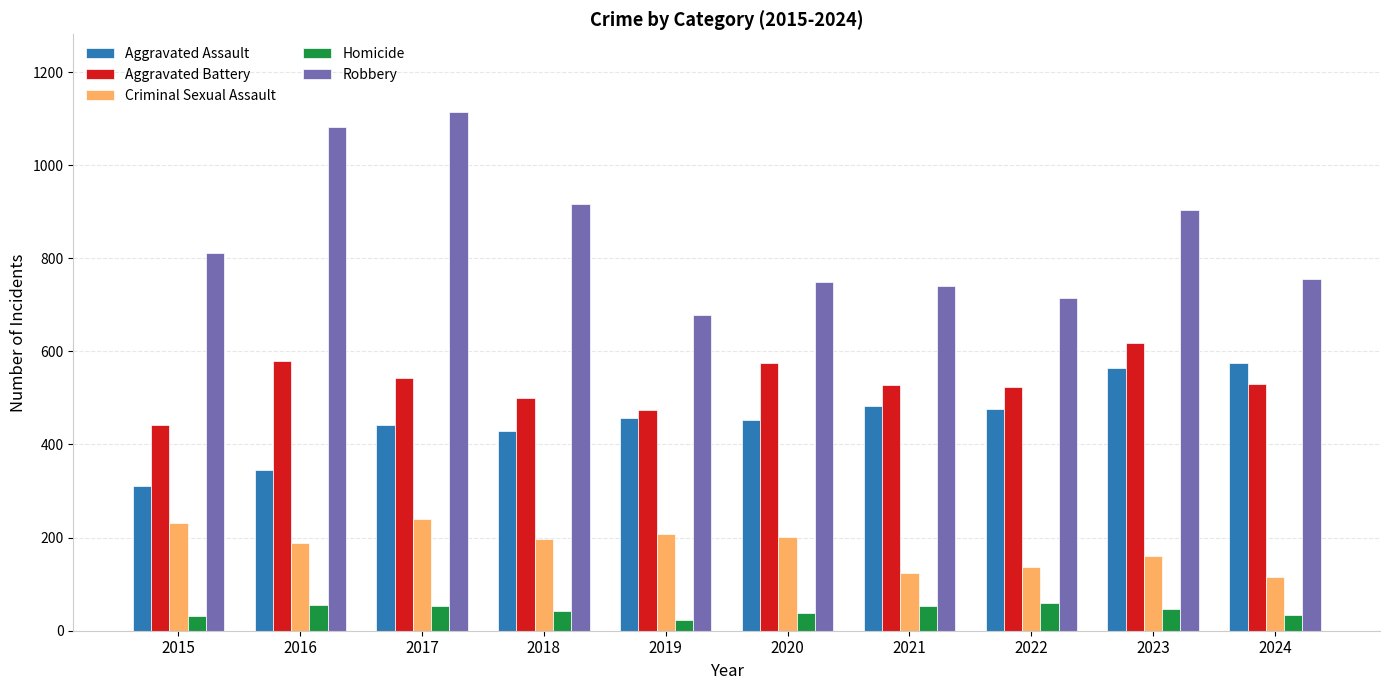

Does the chart contain any negative values?

No